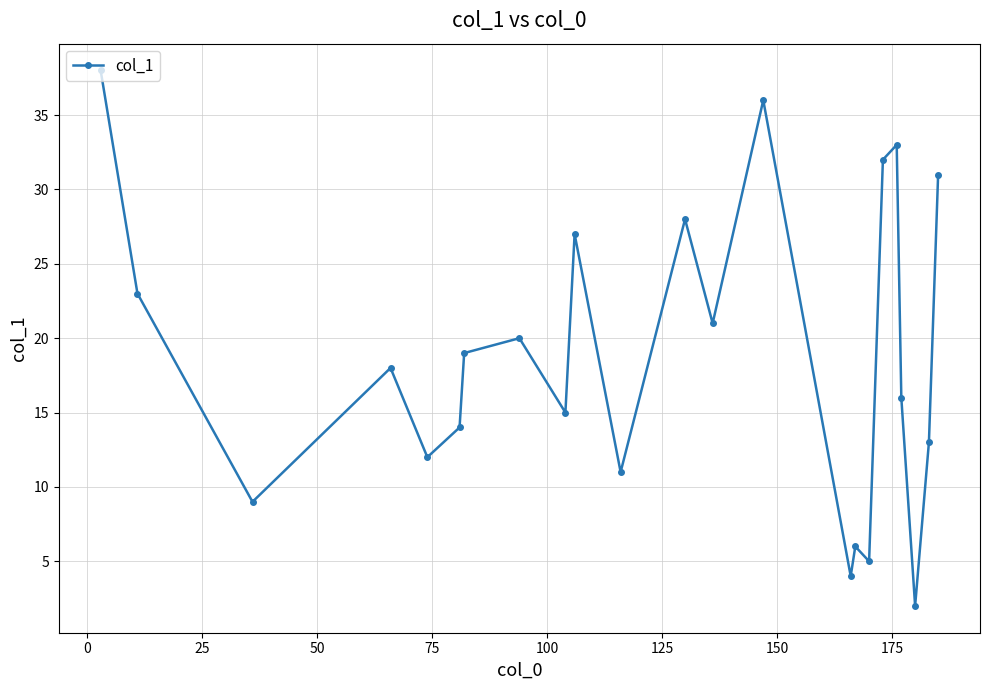

Does the chart have visible grid lines?

Yes